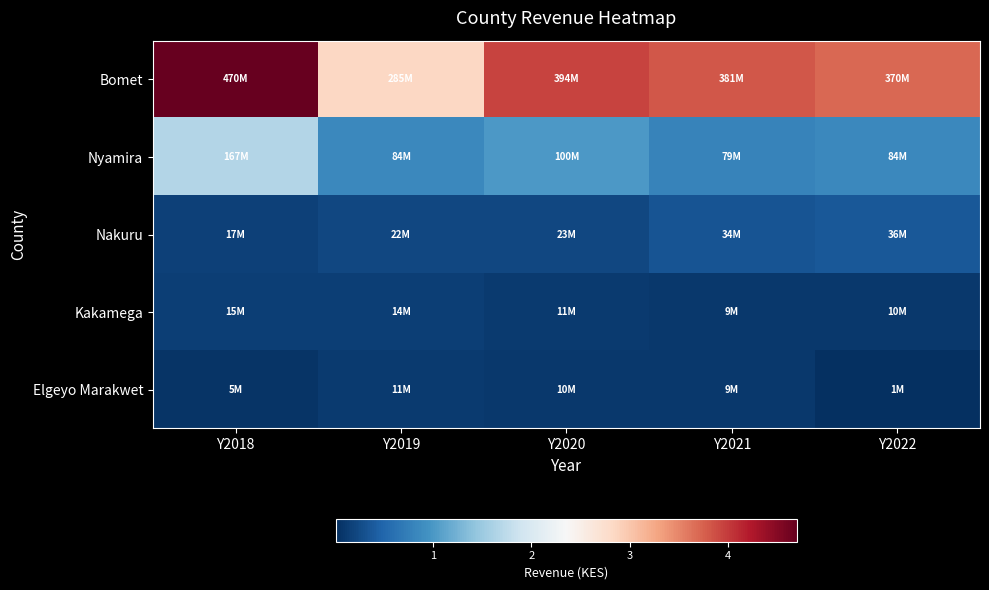

Which series has the widest spread of values?

Bomet